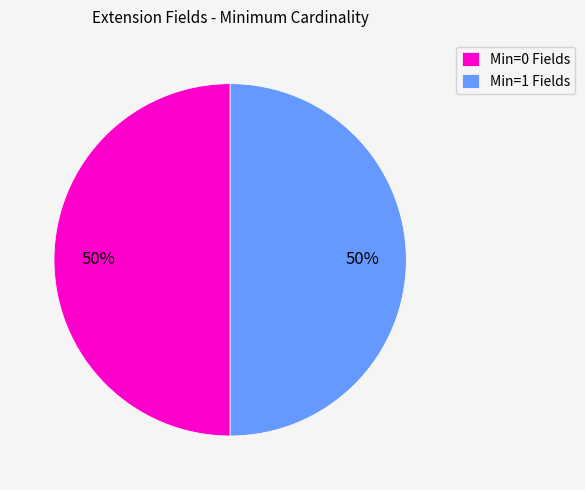

What is the ratio of the value at Min=1 Fields to the value at Min=0 Fields?

1.0